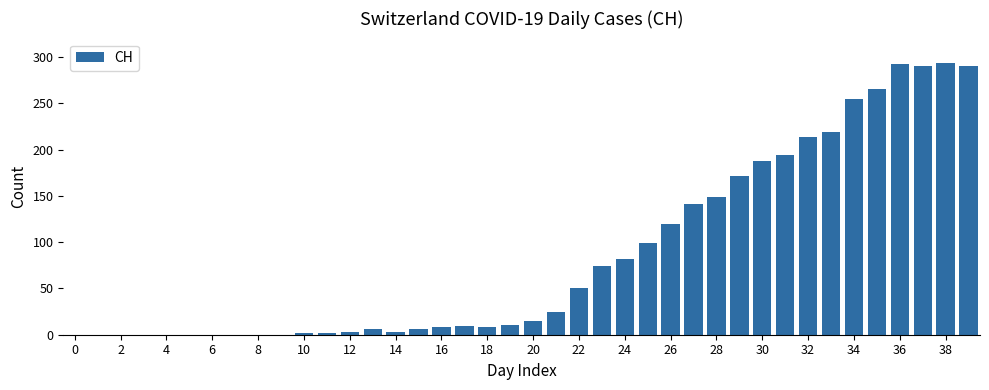

What is the maximum value shown in the chart?

294